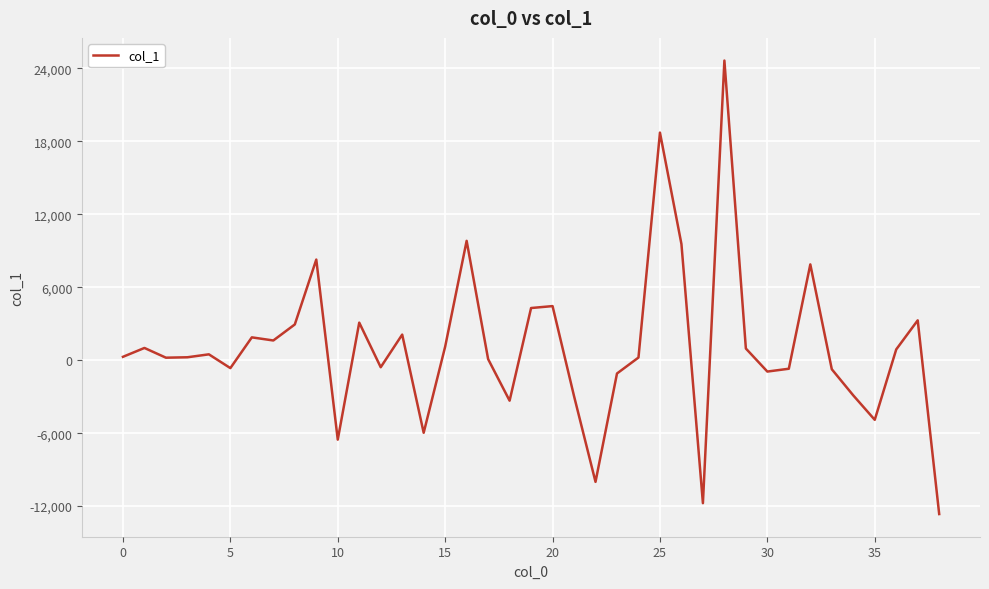

What is the minimum value shown in the chart?

-12650.7